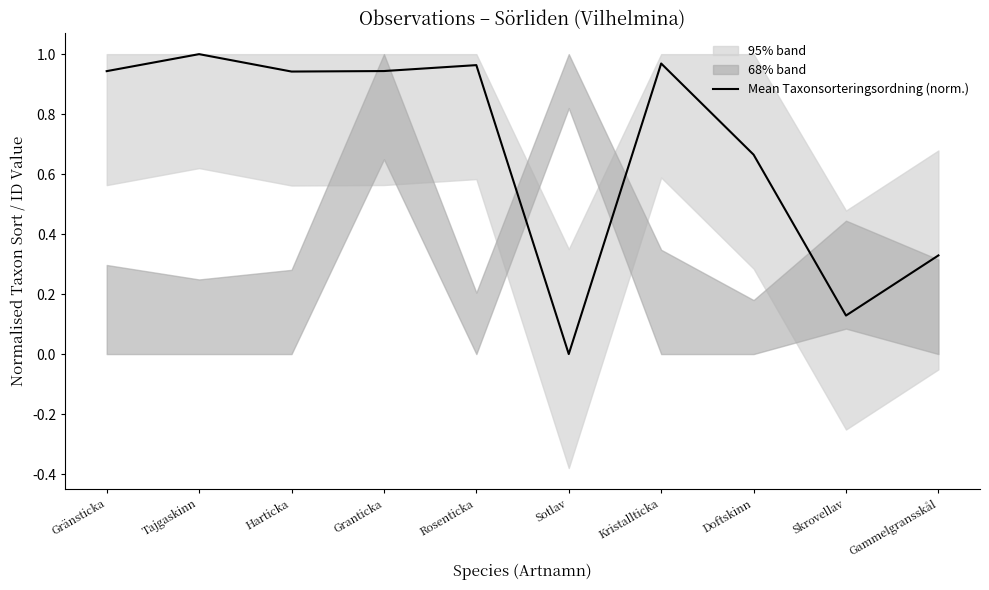

What is the change in value from Kristallticka to Skrovellav?

-0.8